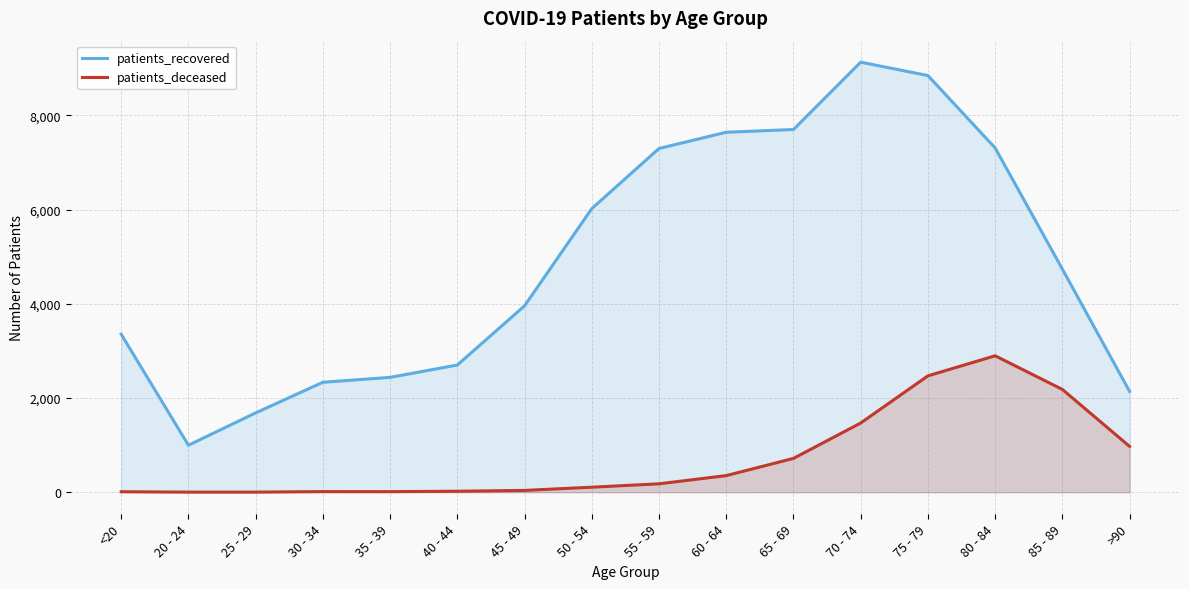

What is the difference between the maximum and second lowest values in the patients_deceased series?

2893